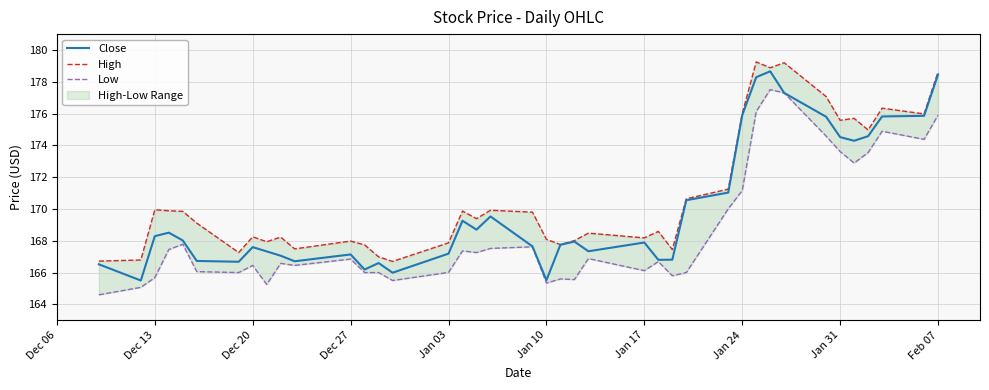

What is the minimum value for Close?

165.5